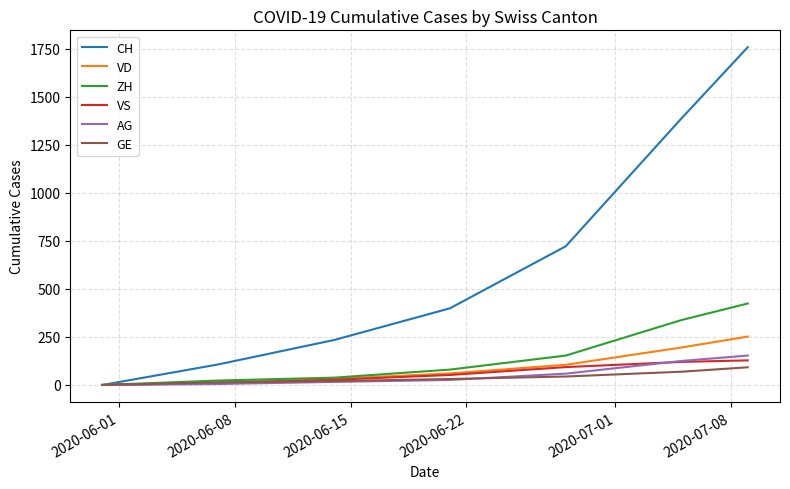

Which series has the largest range (max minus min)?

CH